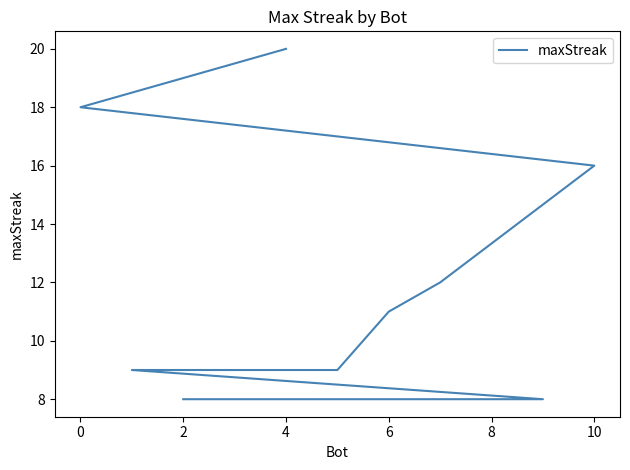

How many lines are shown in the chart?

1